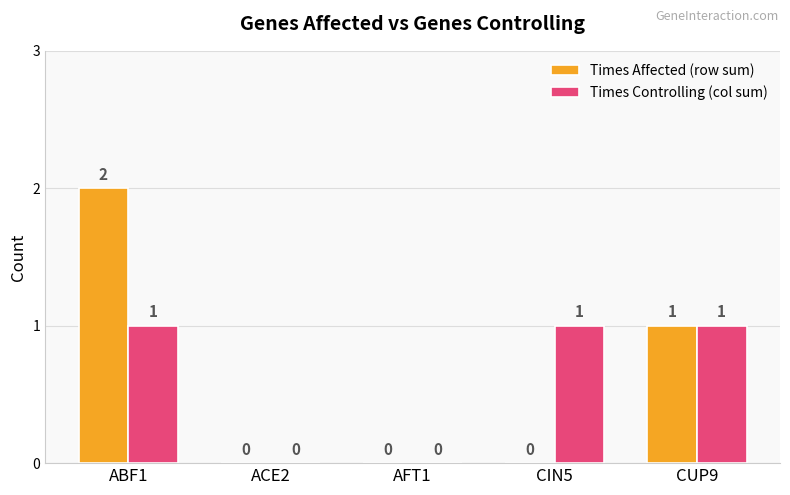

What is the sum of all Times Controlling (col sum) values?

3